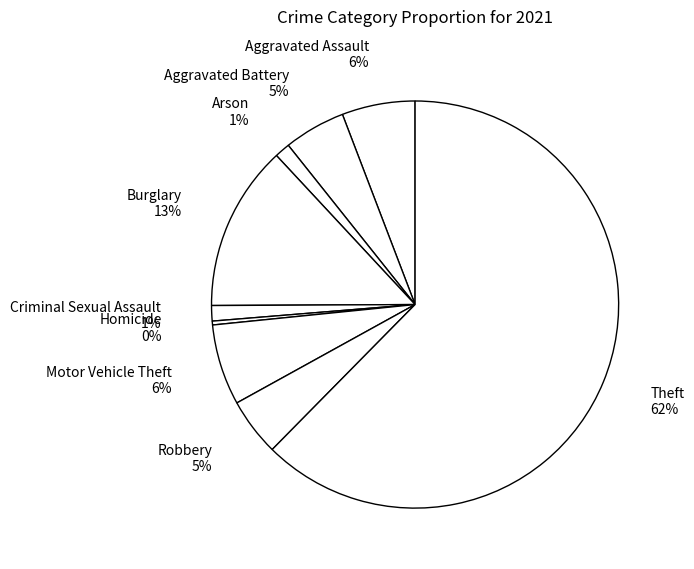

Is the sum of Burglary and Arson greater than half?

No